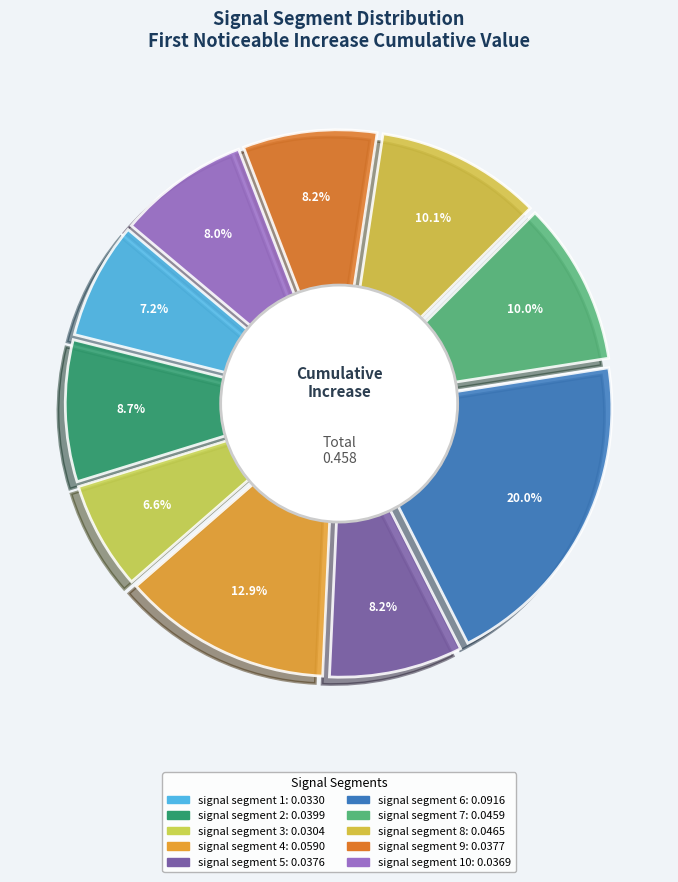

Rank the categories by value from lowest to highest.

signal segment 3, signal segment 1, signal segment 10, signal segment 5, signal segment 9, signal segment 2, signal segment 7, signal segment 8, signal segment 4, signal segment 6